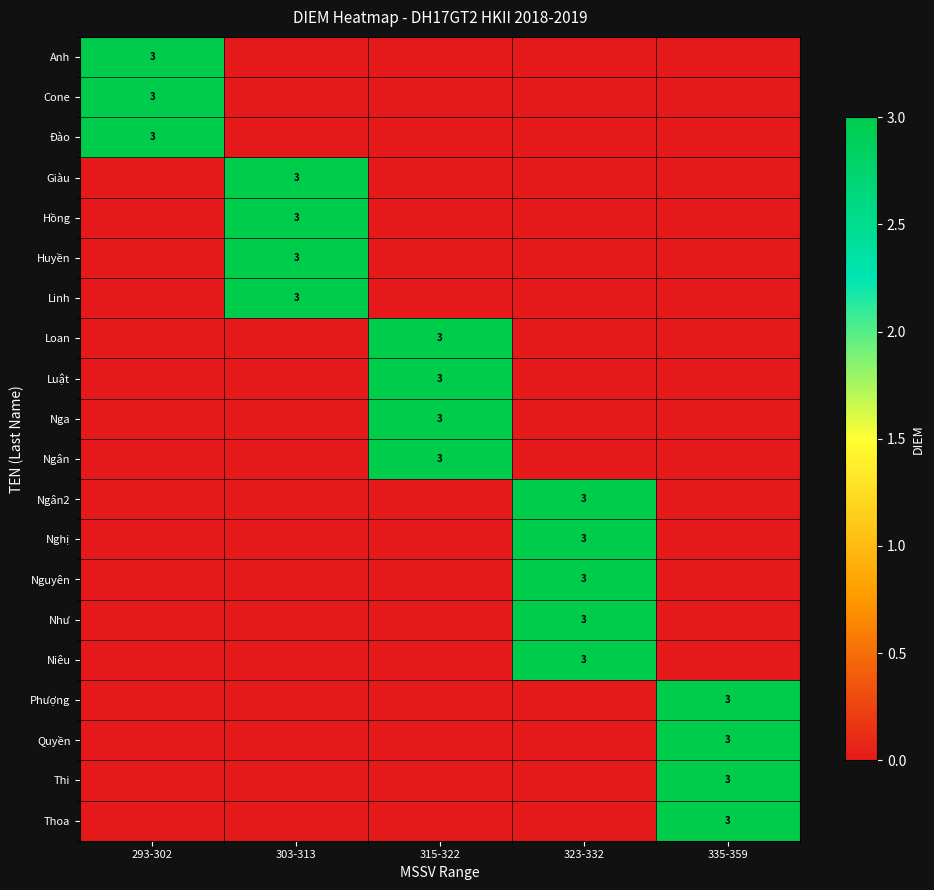

How many categories are shown in the chart?

5